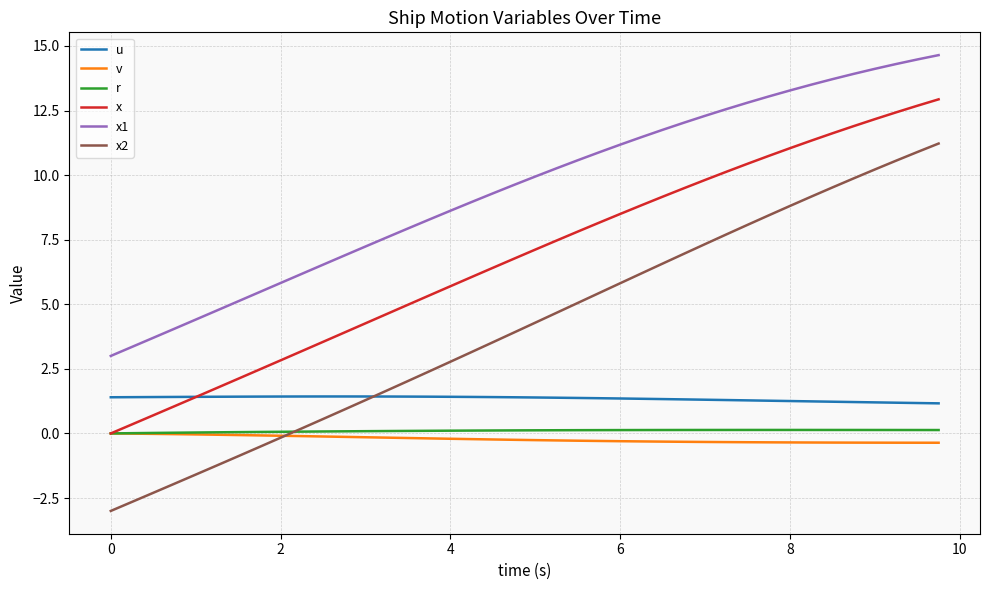

What are all the series names shown in the legend?

u, v, r, x, x1, x2